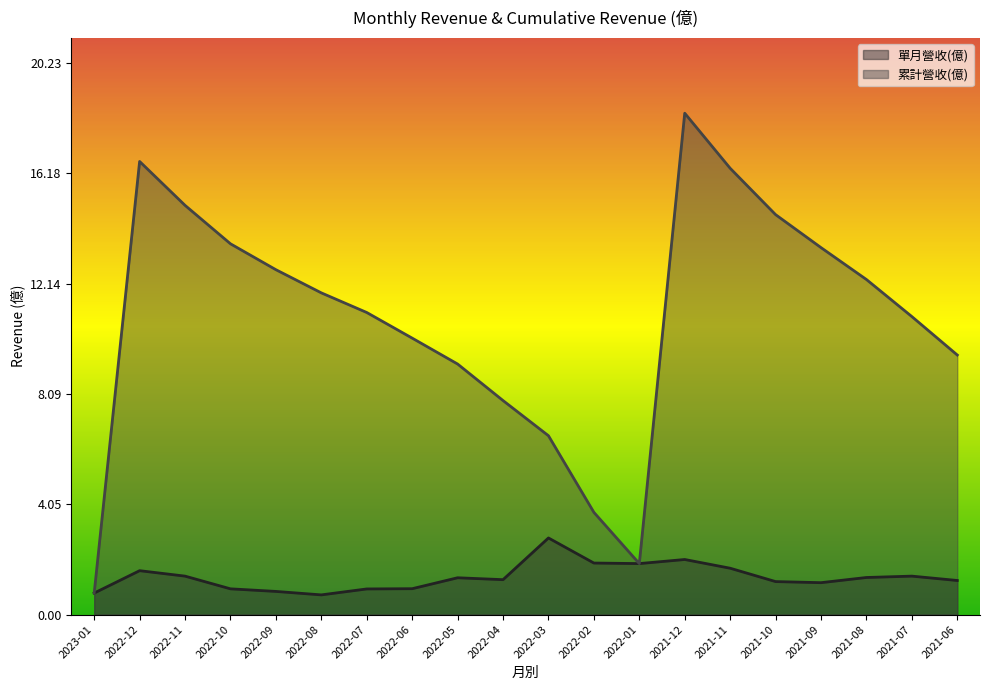

At which category does 累計營收(億) reach its first local valley?

2022-01